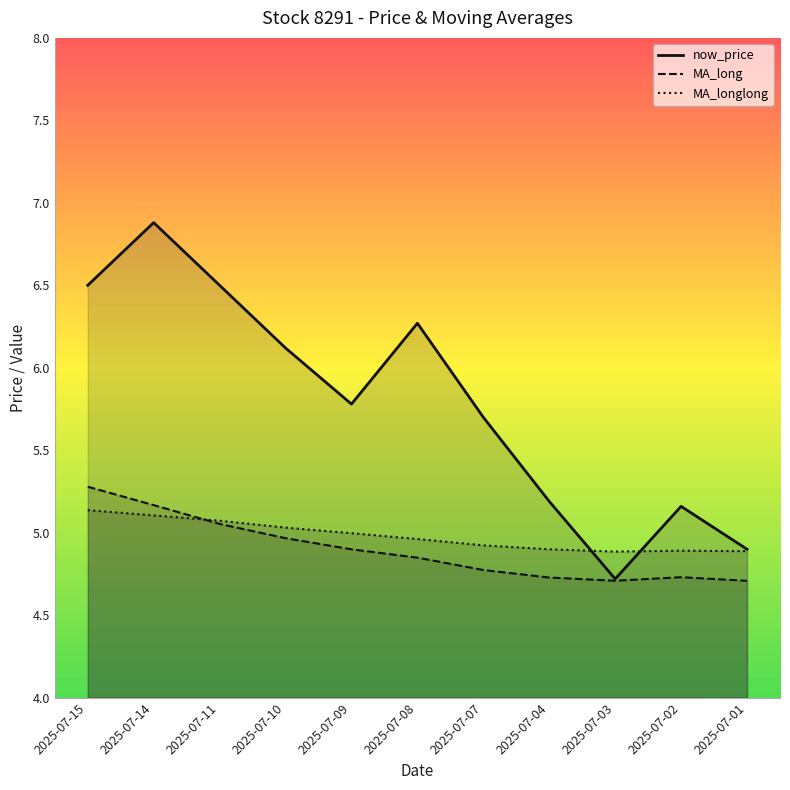

What is the value of the now_price point at the 7th from the left?

5.7